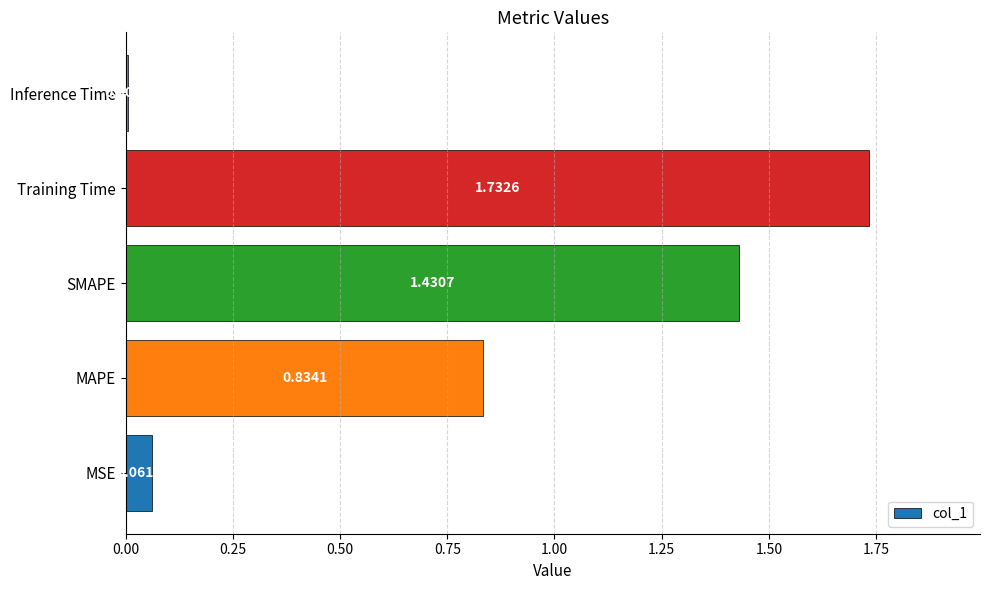

How many bars are there in total?

5